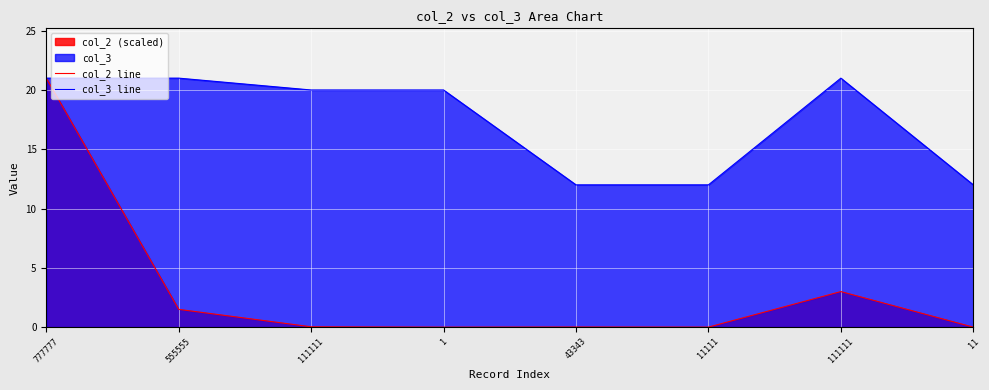

Is the value of col_2 line at 11 greater than the value of col_3 line at 111111?

No